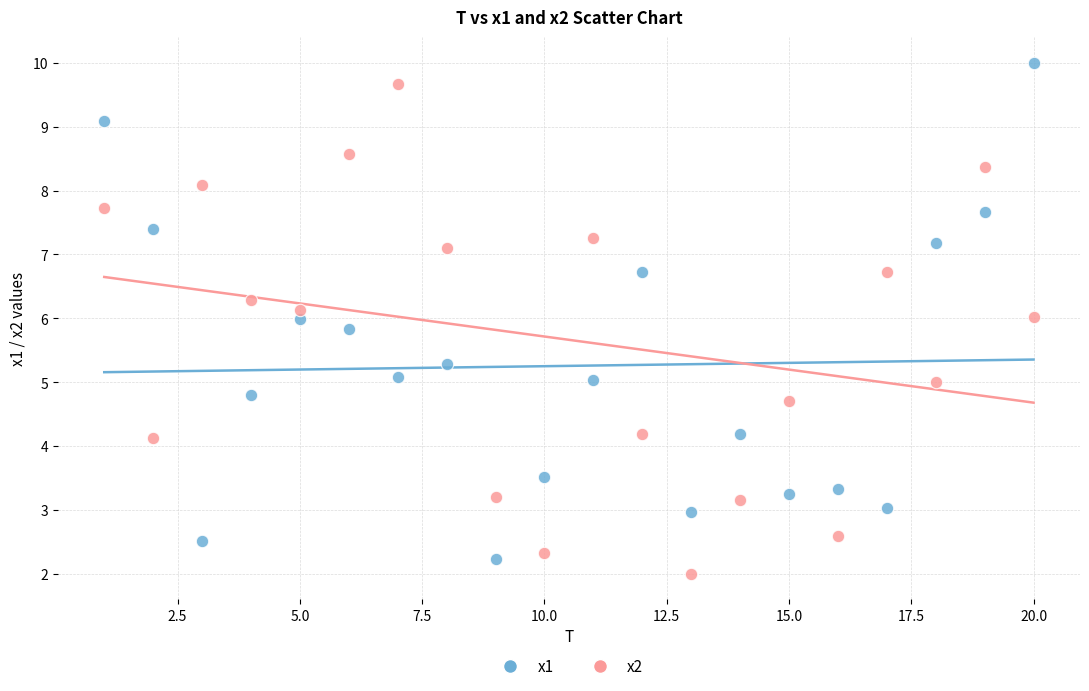

Across all data points, what is the range of X values (max minus min)?

19.0